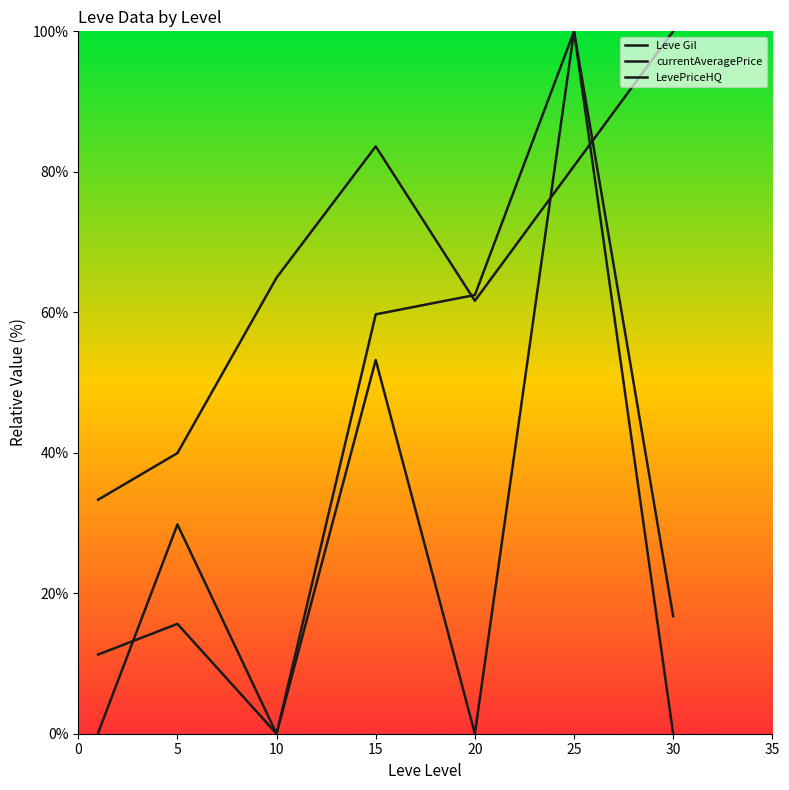

What is the average value of the currentAveragePrice series?

38.0